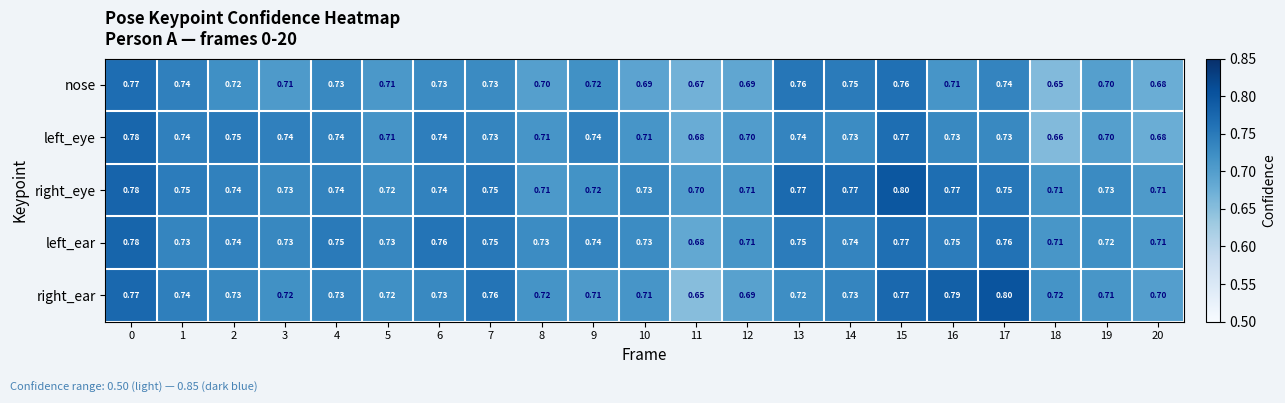

Which series has the largest total across all categories?

right_eye